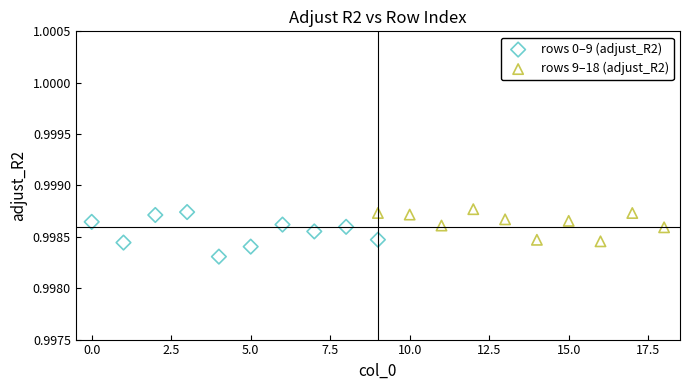

What are all the series names shown in the legend?

rows 0–9 (adjust_R2), rows 9–18 (adjust_R2)